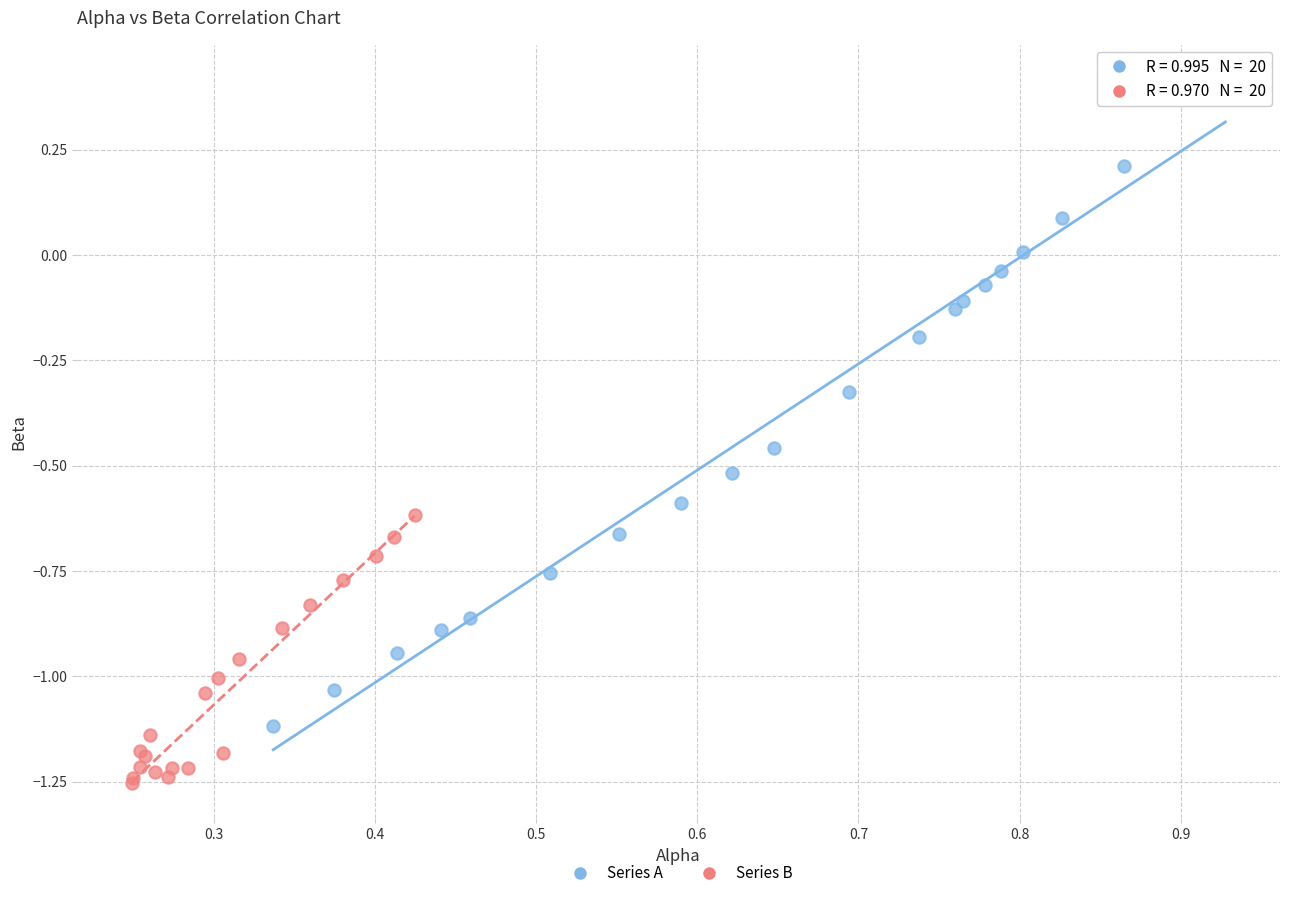

What are all the series names shown in the legend?

Series A, Series B